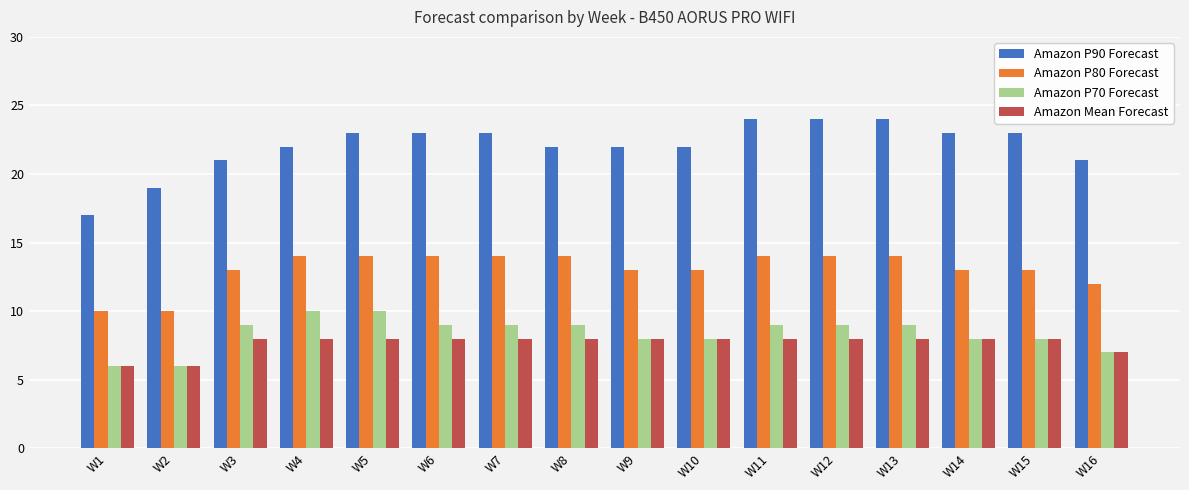

How many bars are there in total?

64